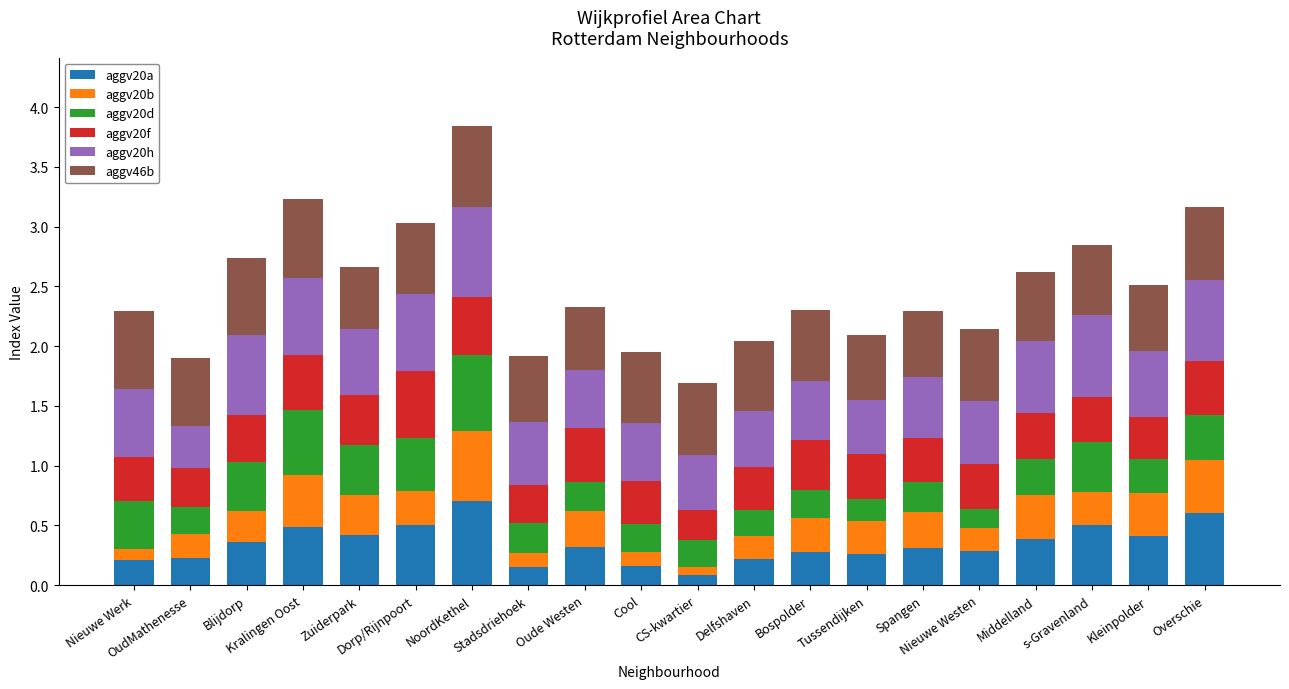

What is the sum of all aggv20a values?

6.9